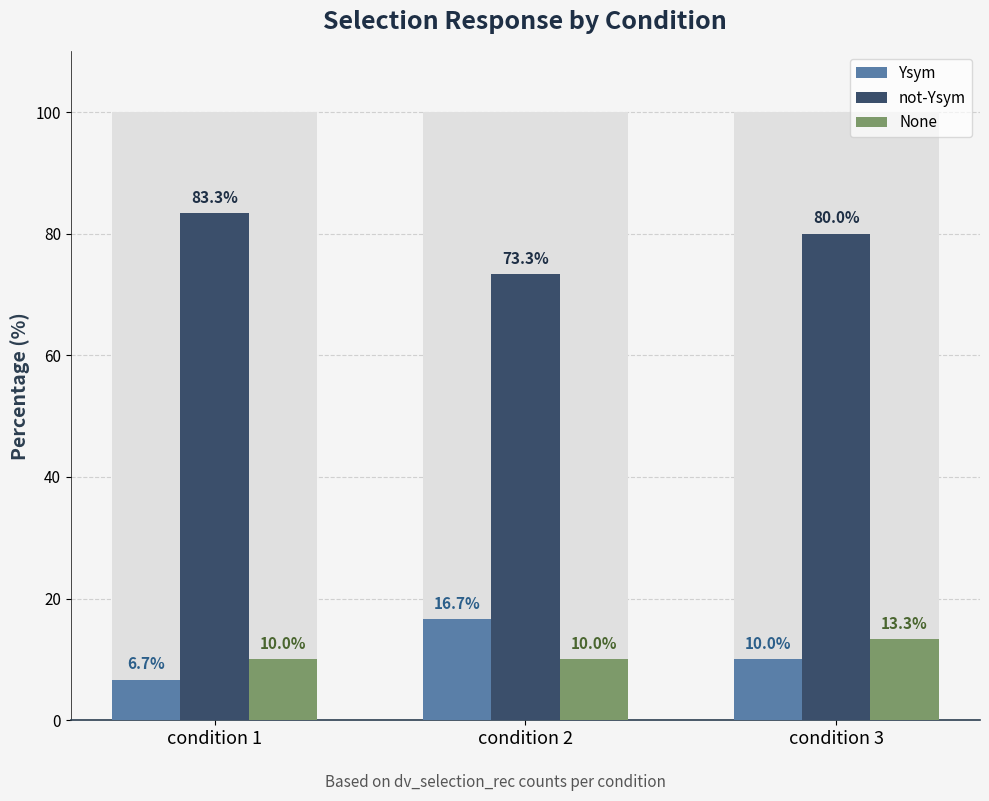

What are all the series names shown in the legend?

Ysym, not-Ysym, None